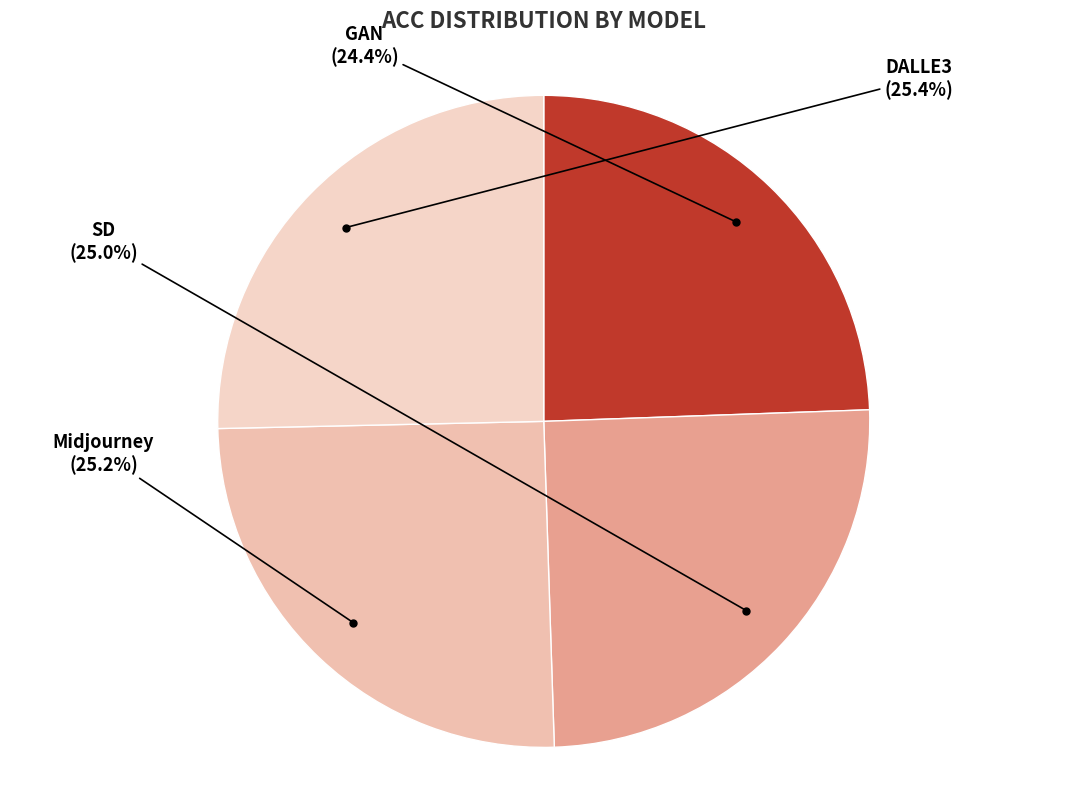

Which slice is the largest?

DALLE3